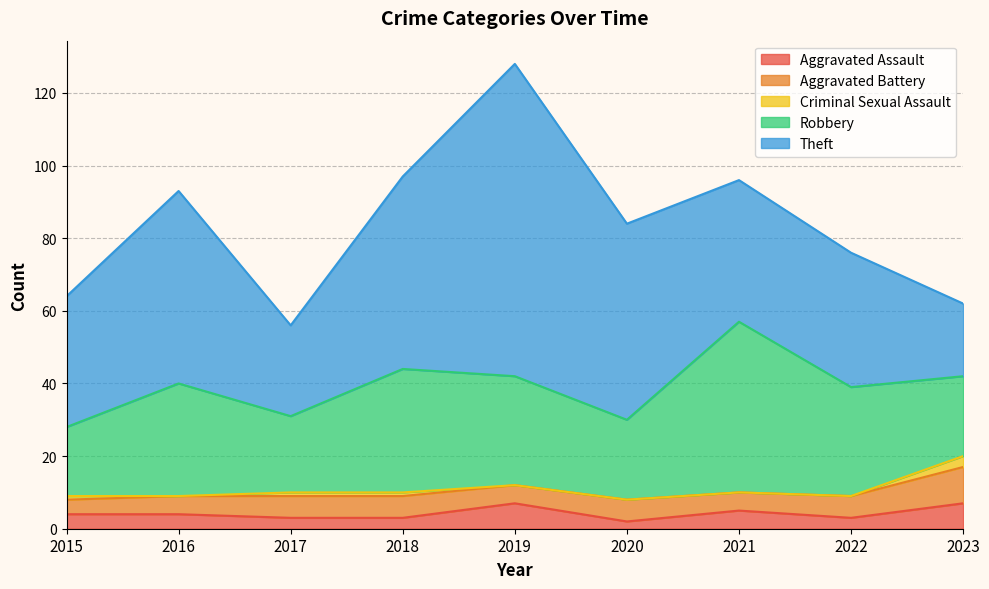

Reading left to right, extract all data points from this chart.

Aggravated Assault: 4	4	3	3	7	2	5	3	7
Aggravated Battery: 4	5	6	6	5	6	5	6	10
Criminal Sexual Assault: 1	0	1	1	0	0	0	0	3
Robbery: 19	31	21	34	30	22	47	30	22
Theft: 36	53	25	53	86	54	39	37	20